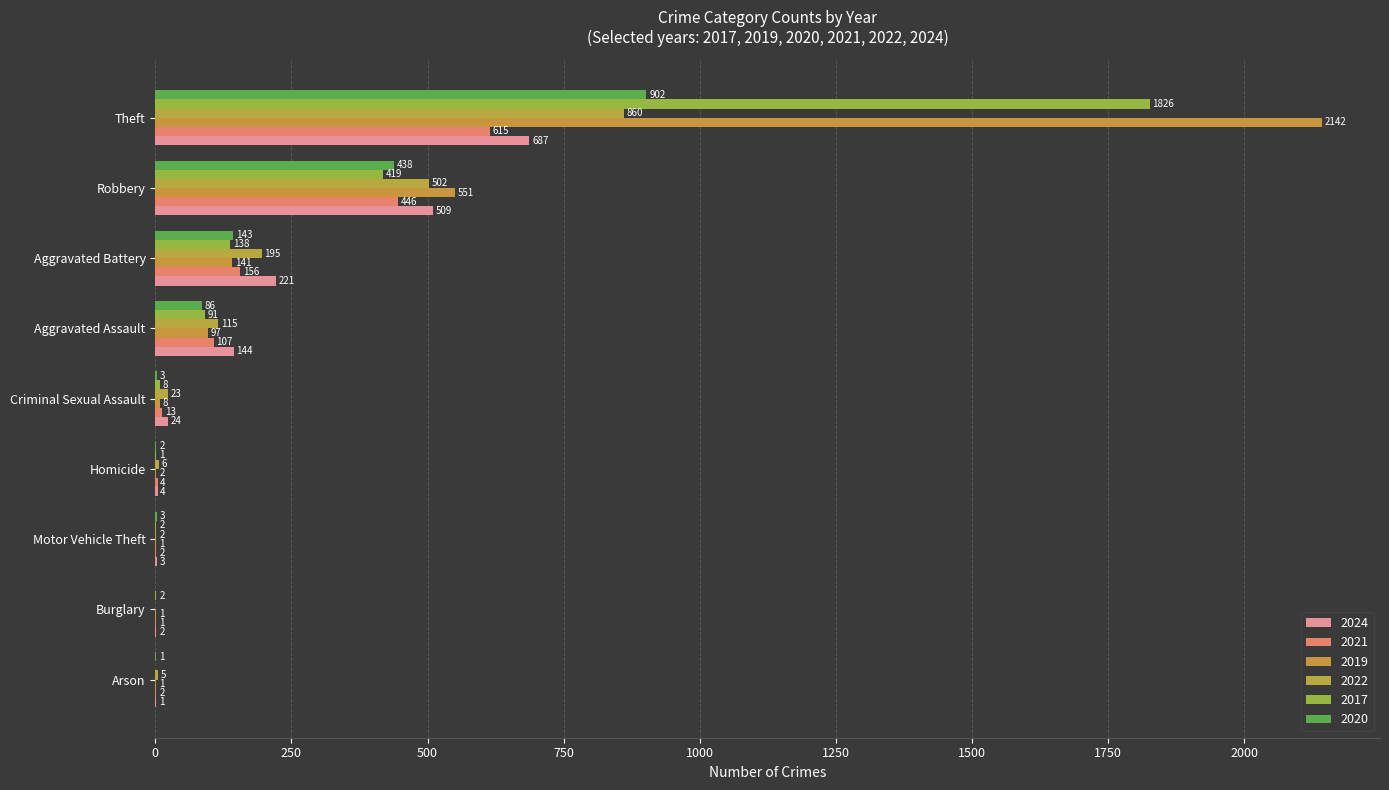

Is the value of 2021 at Homicide greater than the value of 2017 at Robbery?

No